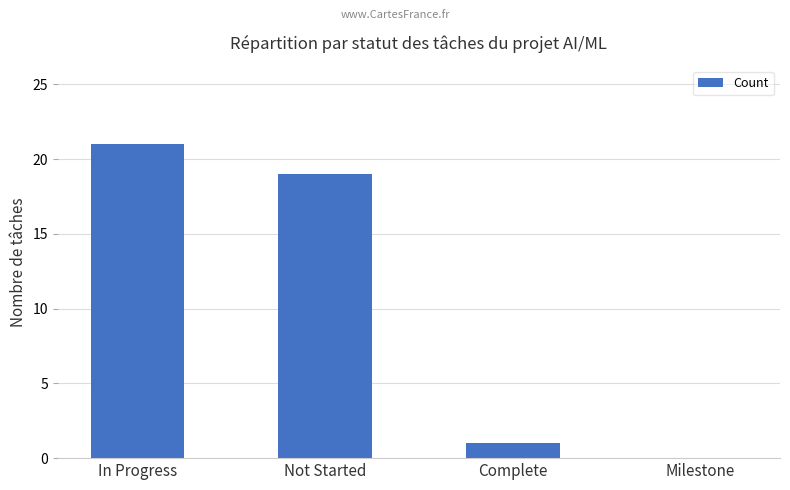

Reading left to right, what are all the values shown in this chart?

21	19	1	0